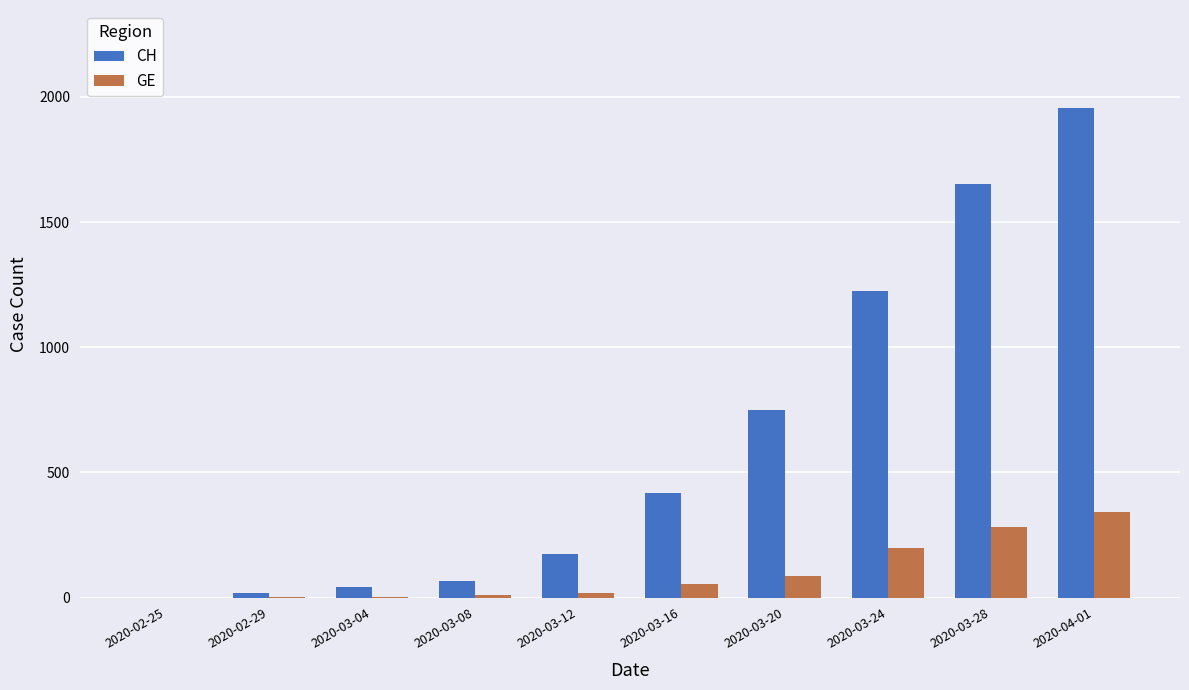

Which series changed the most between 2020-03-20 and 2020-04-01?

CH